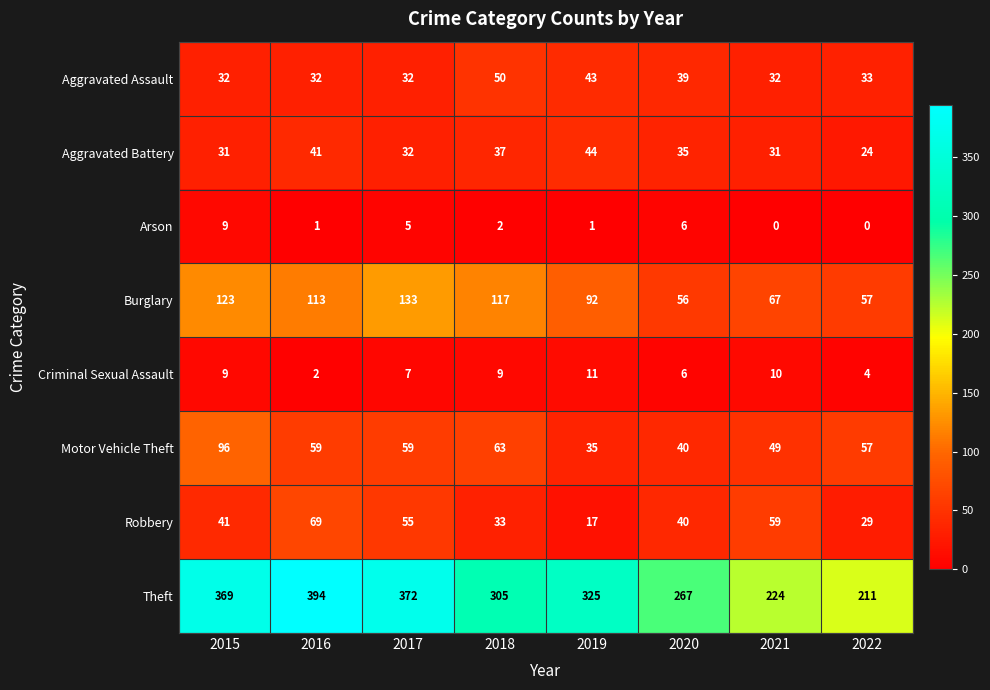

Where is Aggravated Battery nearest to the value 34?

2020